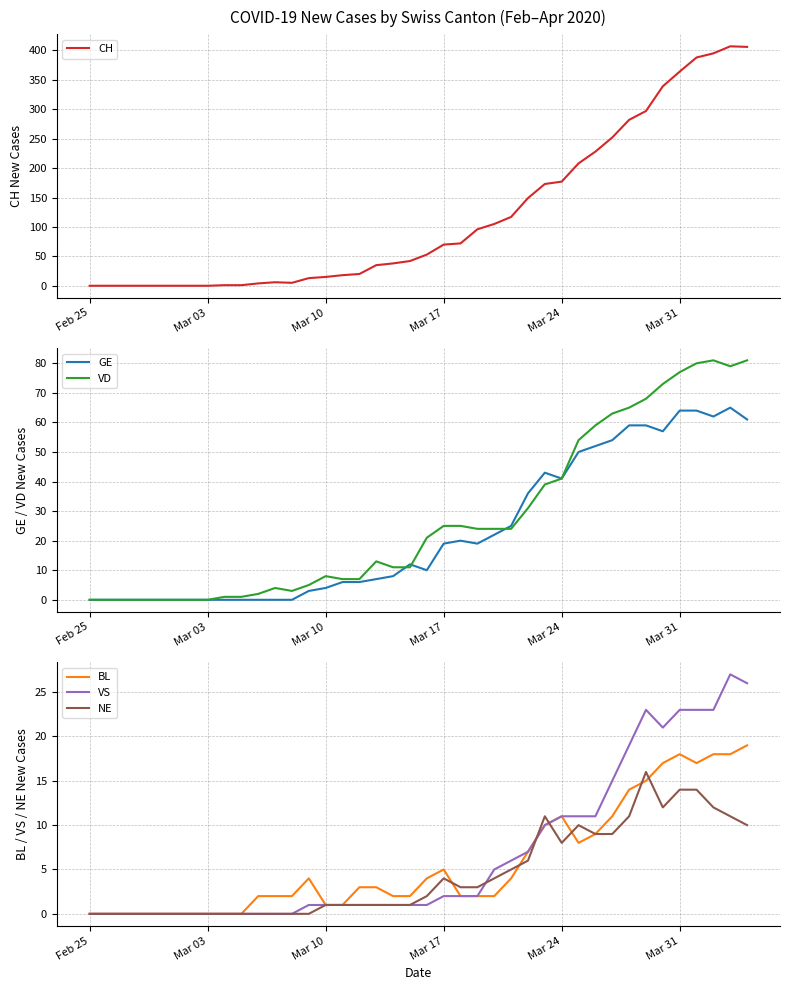

What is the maximum value for GE?

65